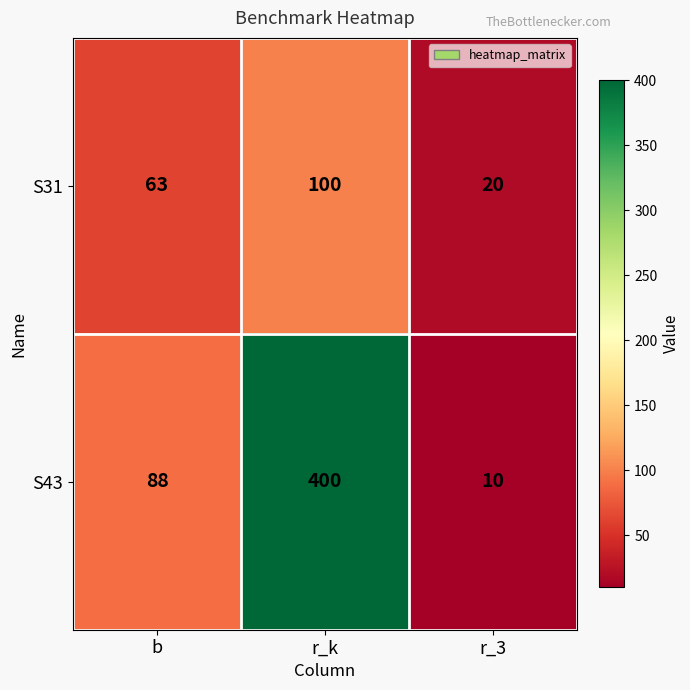

Which series has the largest range (max minus min)?

S43